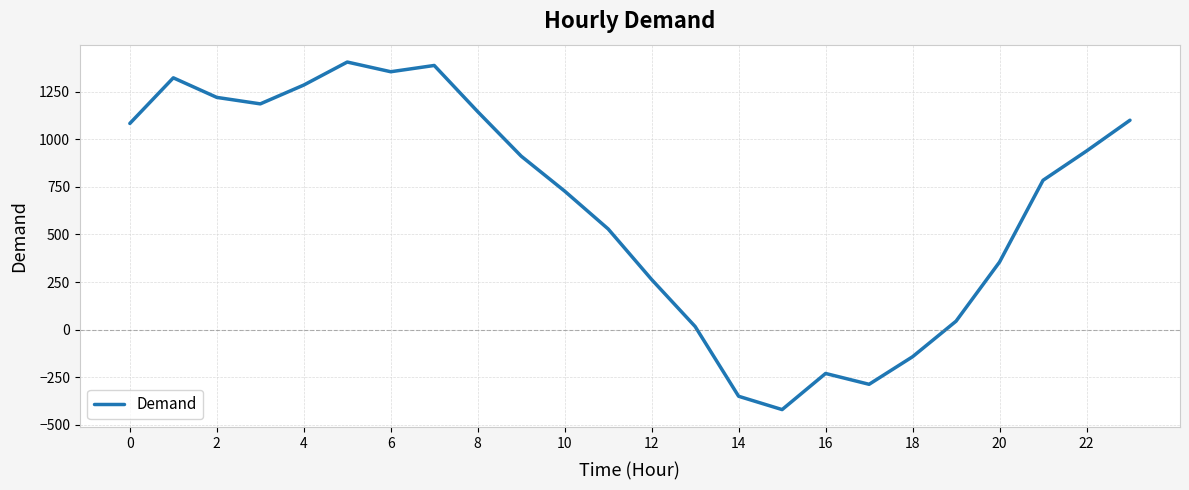

What is the difference between the maximum and minimum values?

1828